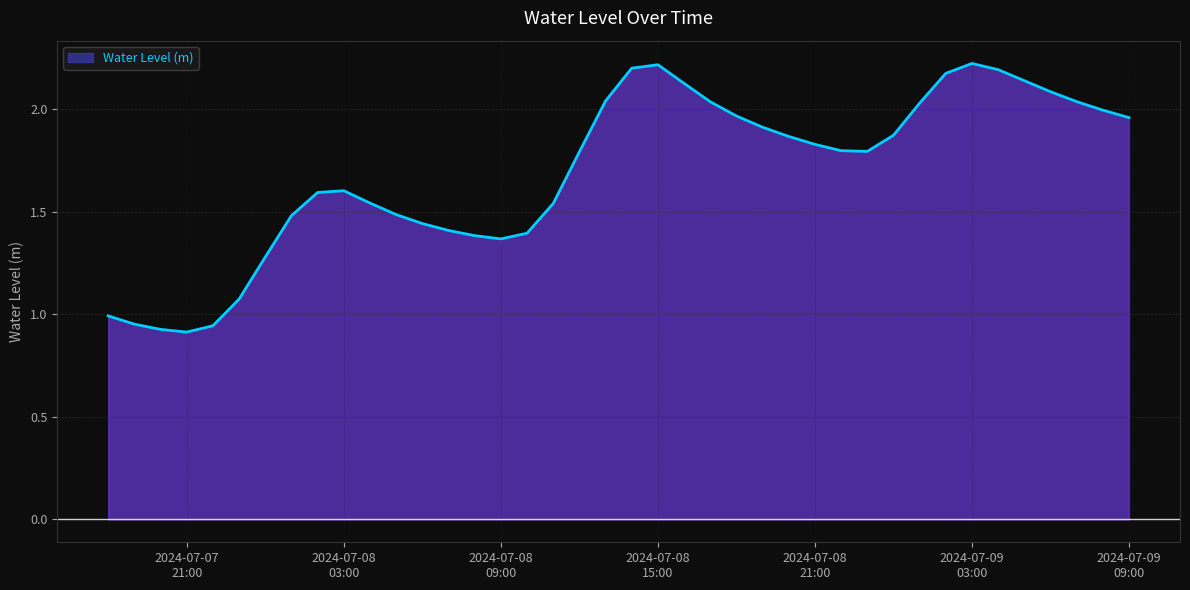

Does the chart have visible grid lines?

Yes